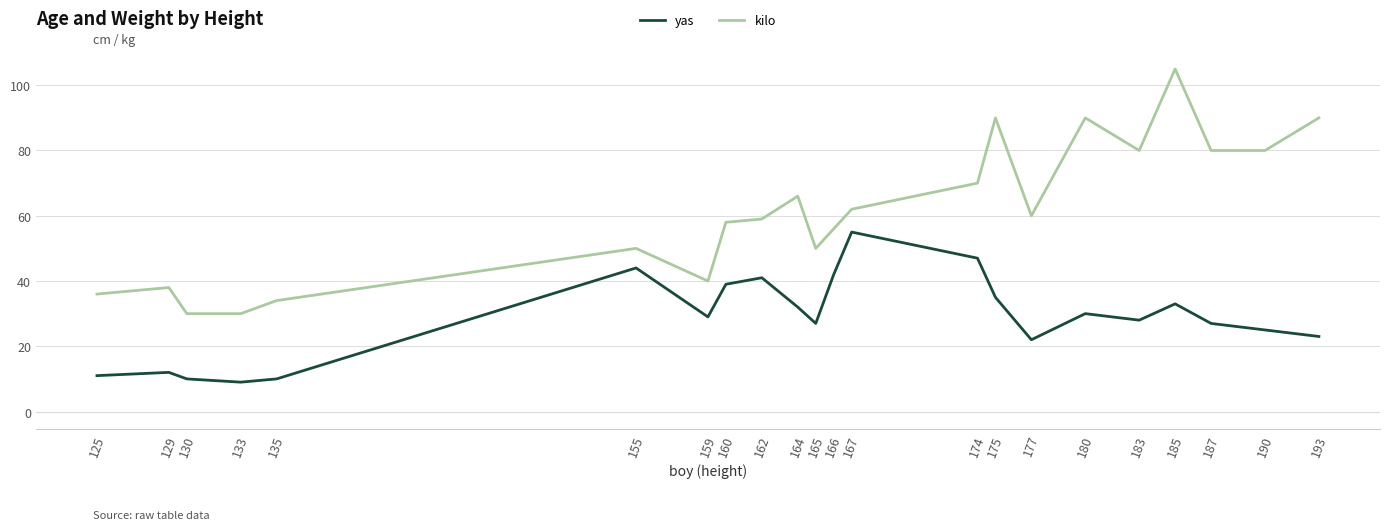

Does the chart display data point markers on the line(s)?

No